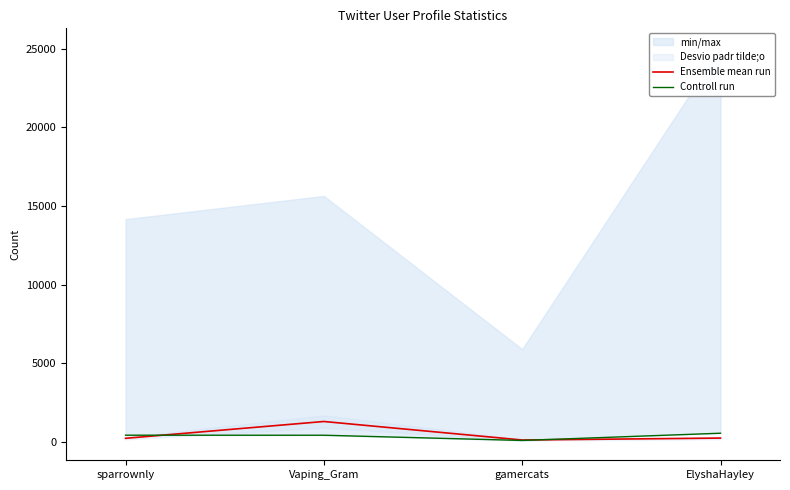

True or false: Controll run has more than 1 interior local peaks.

False